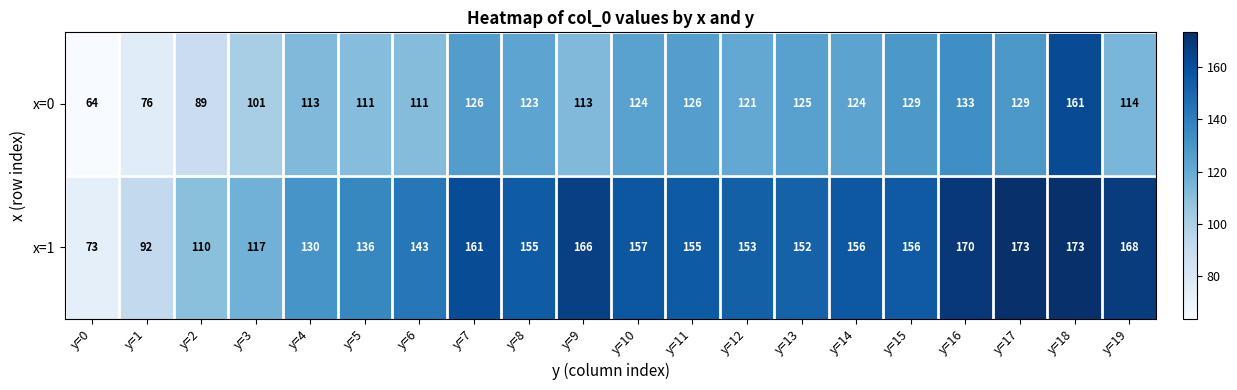

Rank the series by their maximum value, from lowest to highest.

x=0, x=1